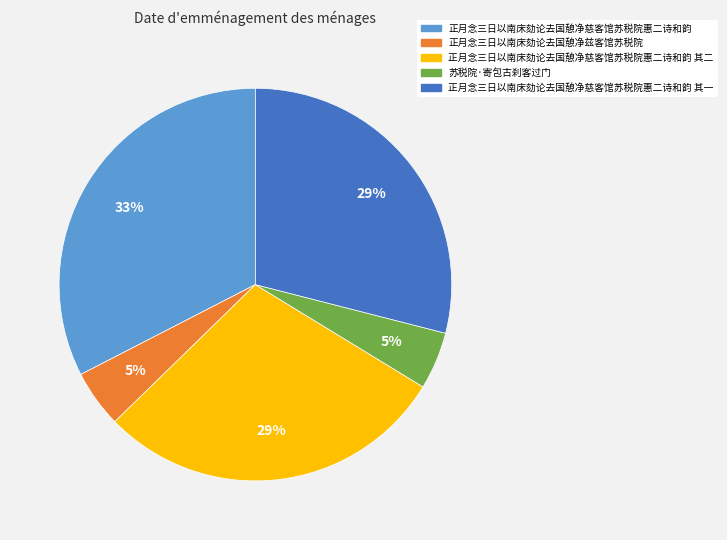

To the nearest percent, what percentage of the pie is 苏税院·寄包古刹客过门?

5%